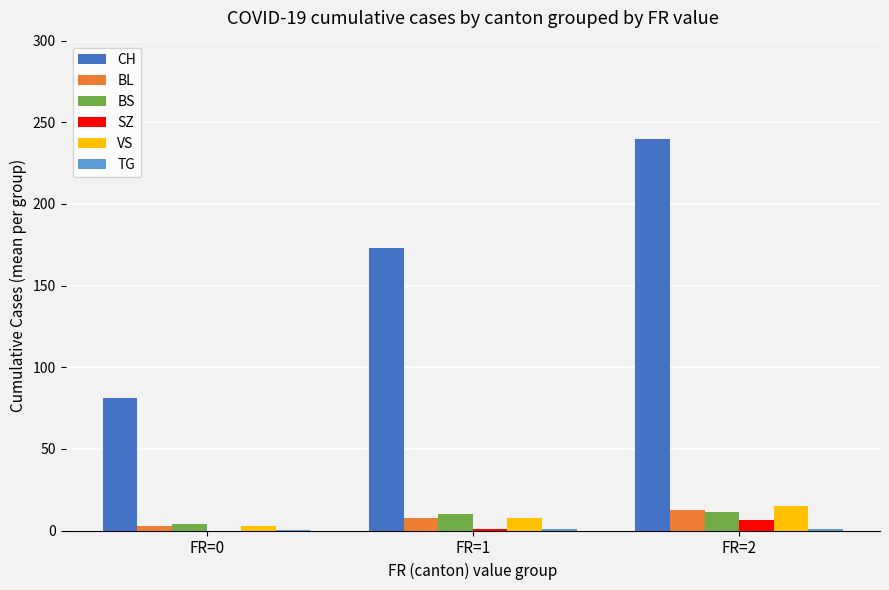

Between FR=1 and FR=2, which series saw the biggest shift?

CH